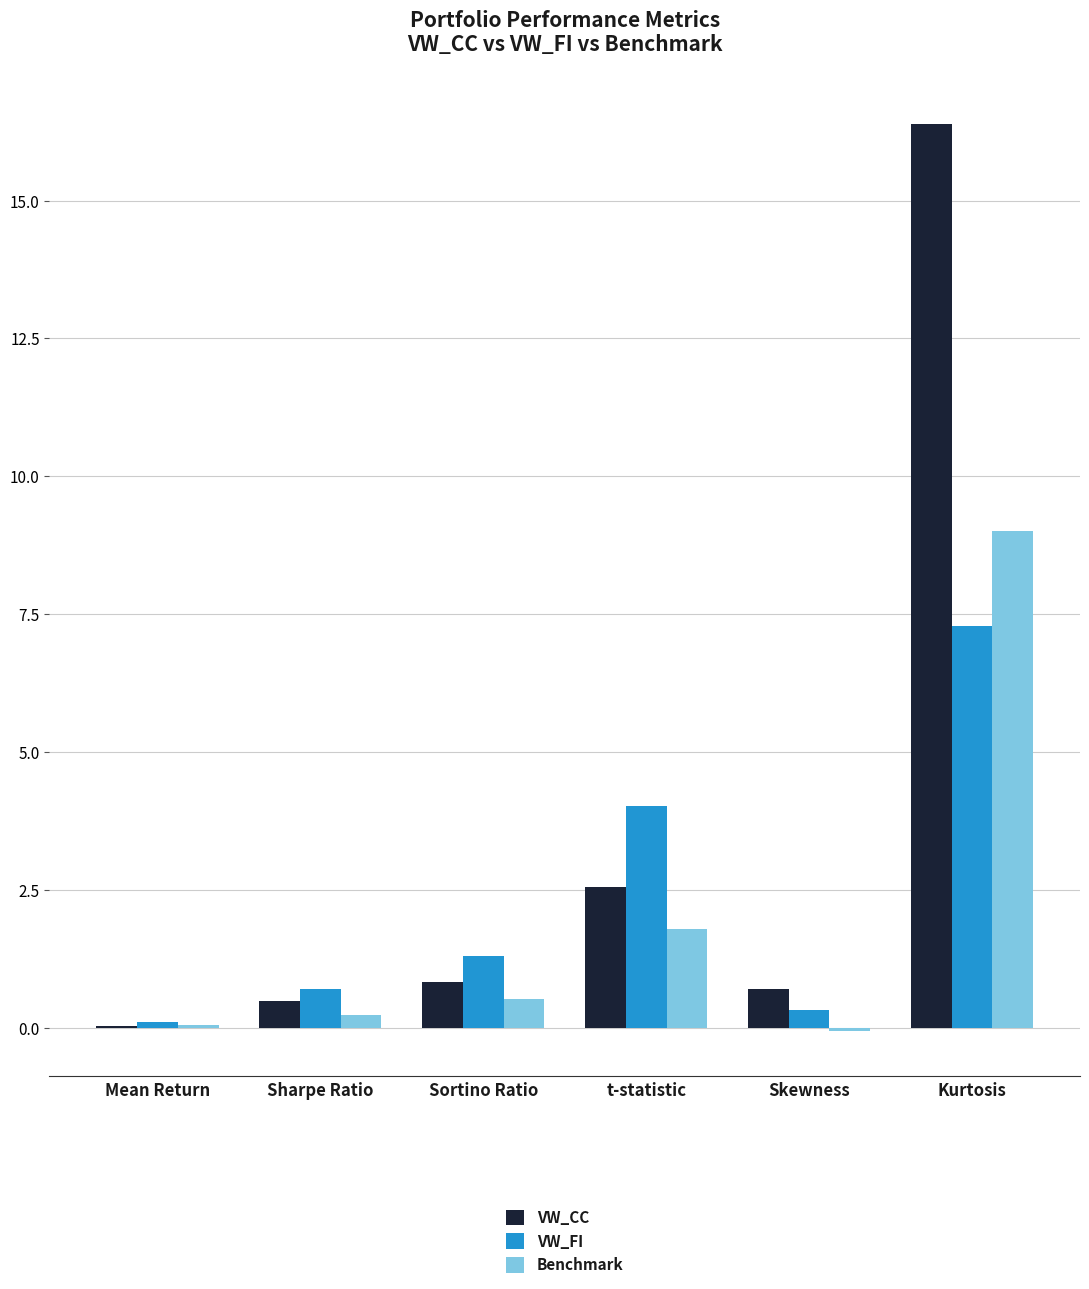

Which series has the largest total across all categories?

VW_CC